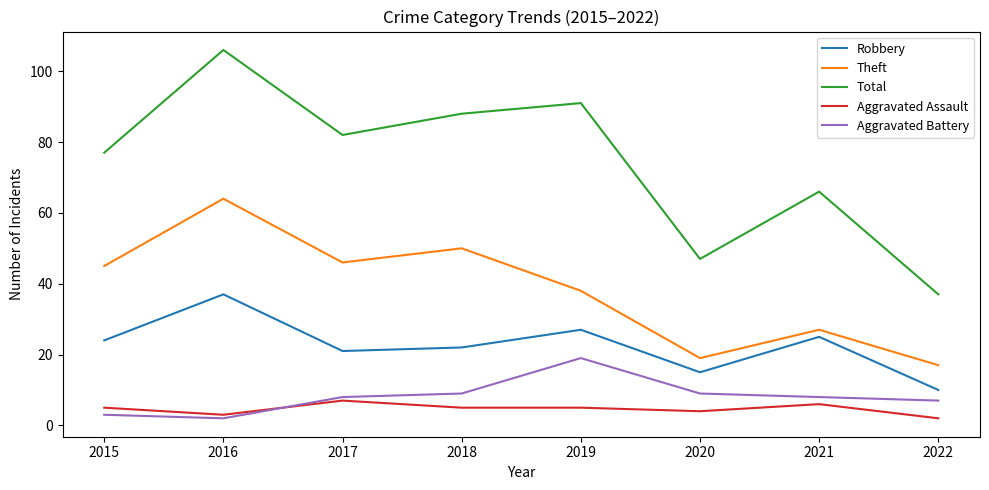

Which series has the widest spread of values?

Total